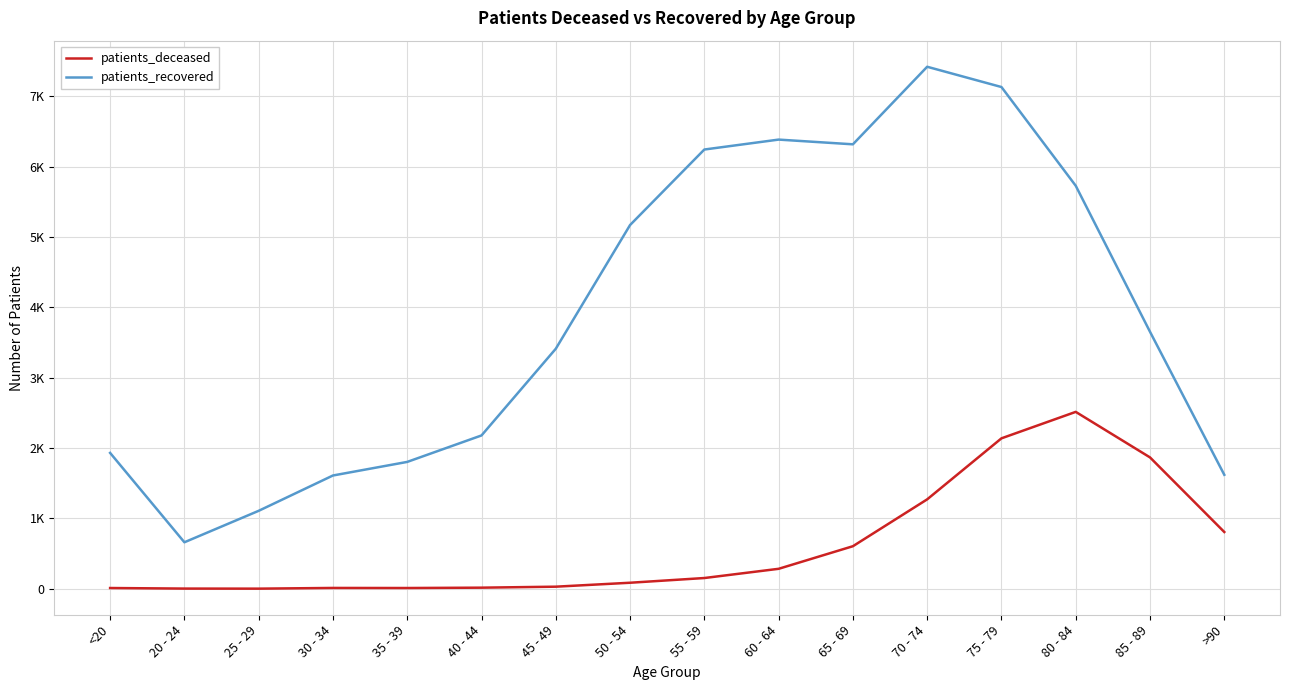

What are all the series names shown in the legend?

patients_deceased, patients_recovered